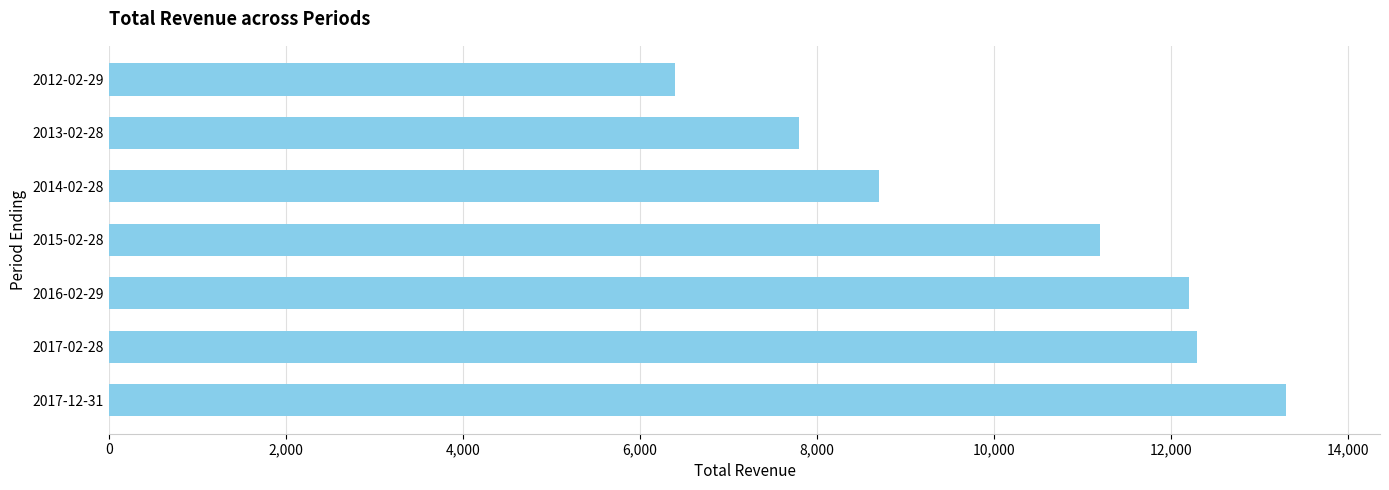

What is the change in value from 2015-02-28 to 2012-02-29?

-4800